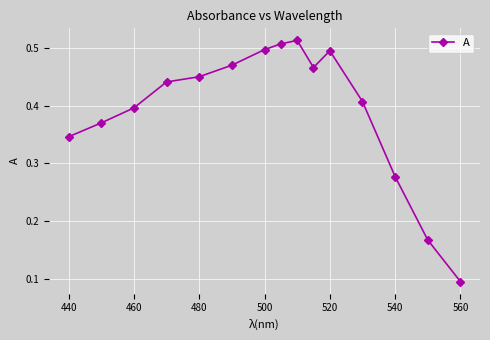

How many values are between 0 and 1?

15